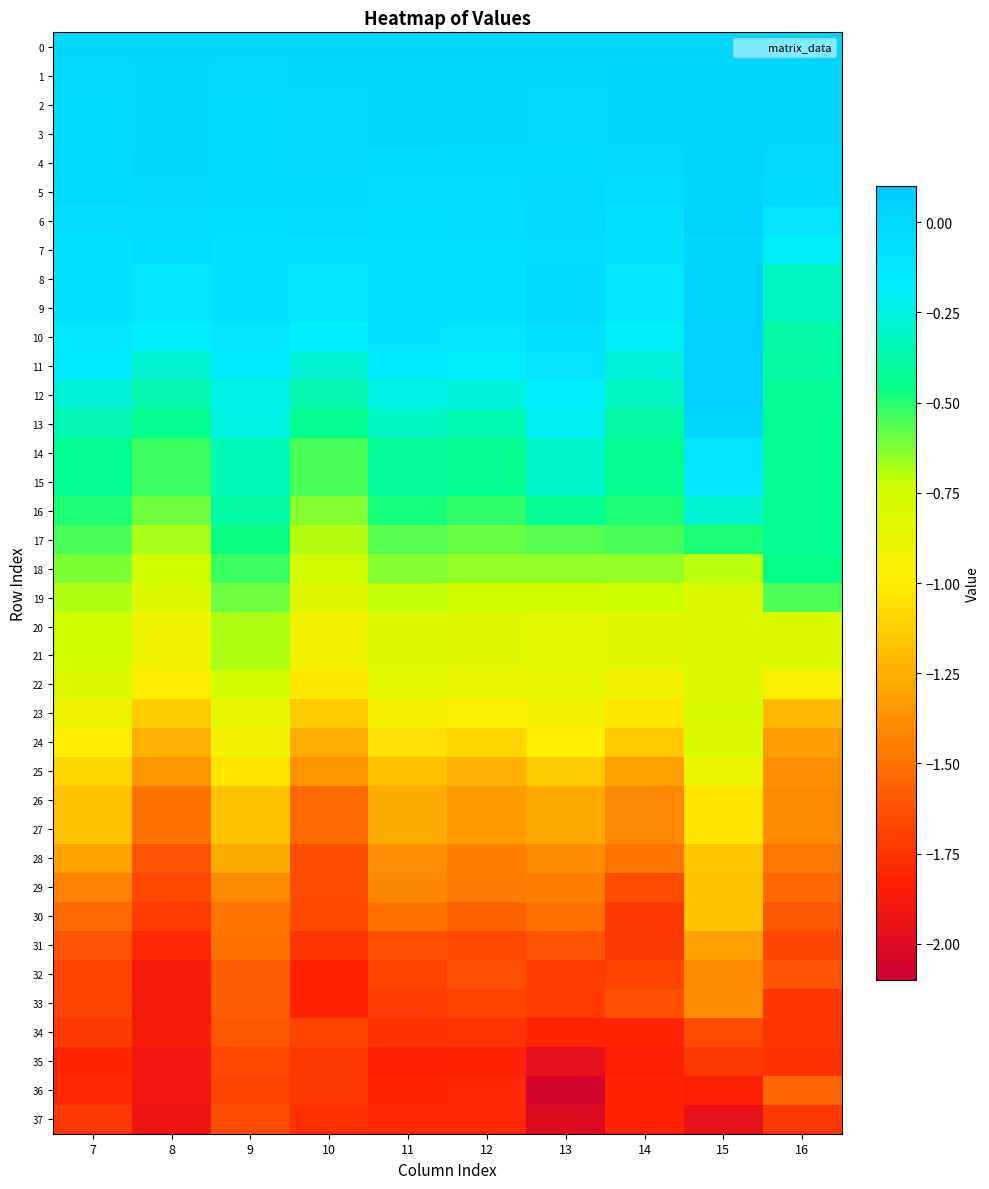

At how many categories does at least one series exceed -1?

10